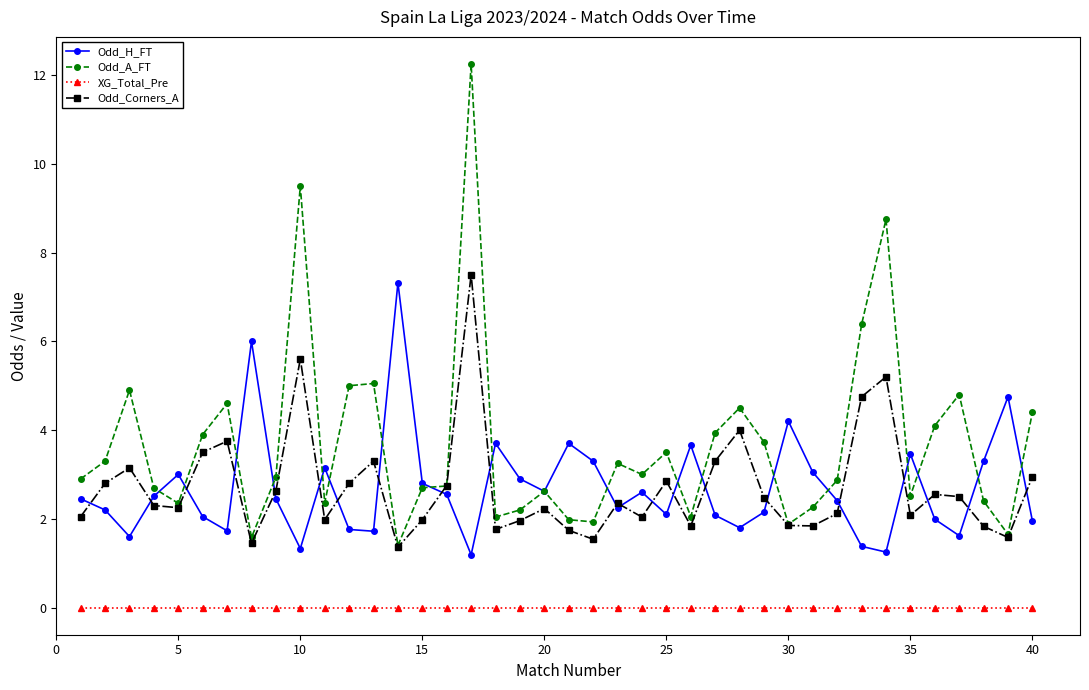

Does the chart display data point markers on the line(s)?

Yes